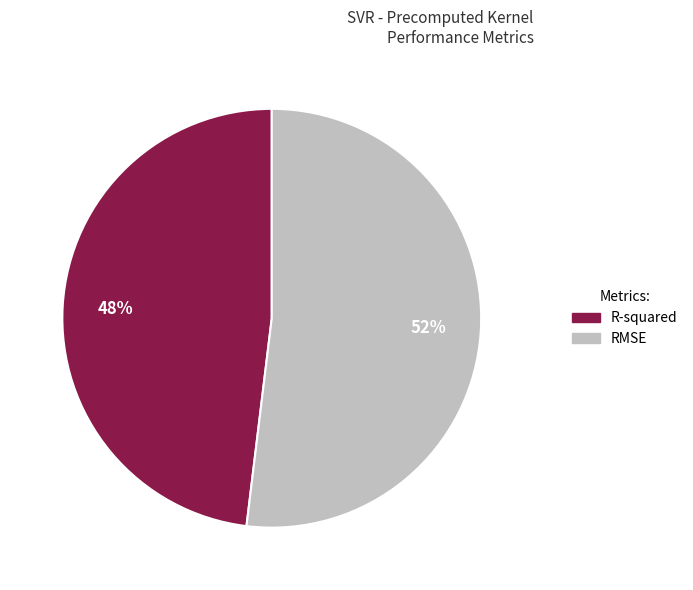

To the nearest percent, what is the difference between the RMSE and R-squared slice percentages?

4%